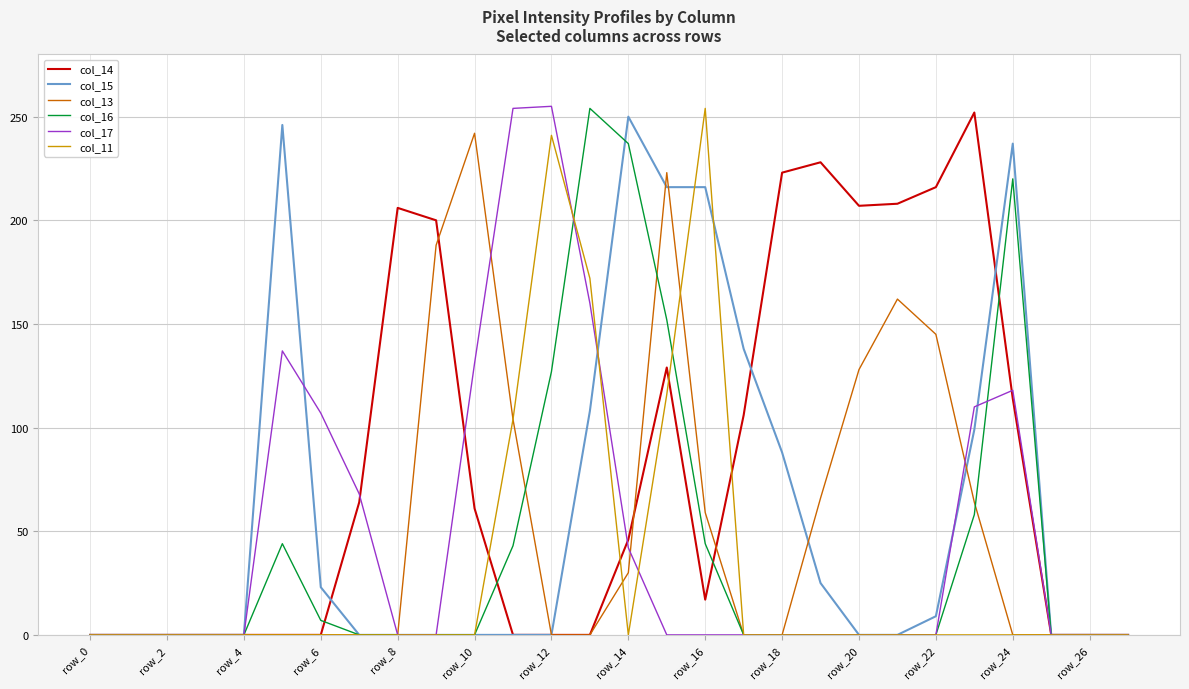

How many times do col_16 and col_15 cross each other?

1